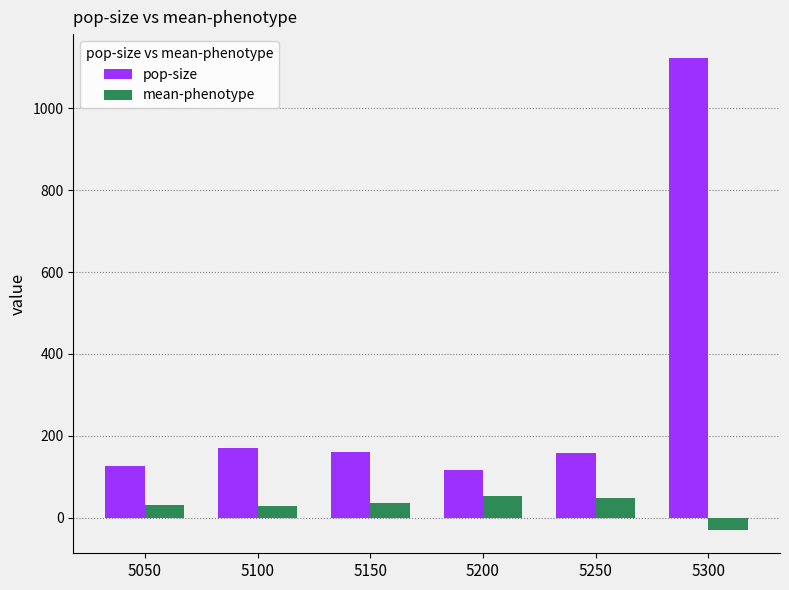

At which category does the chart reach its peak across all series?

5300